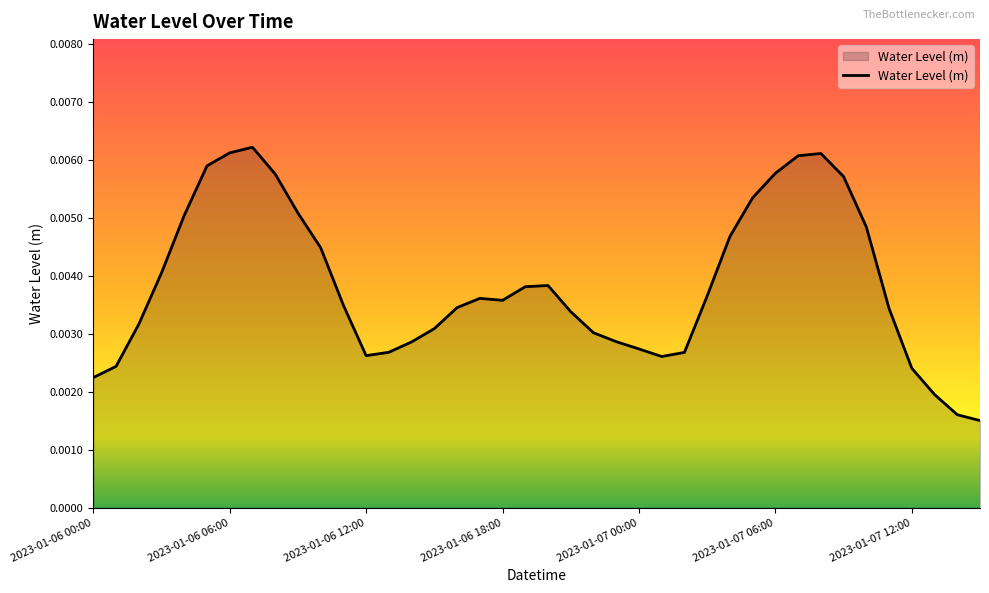

How many lines are shown in the chart?

1